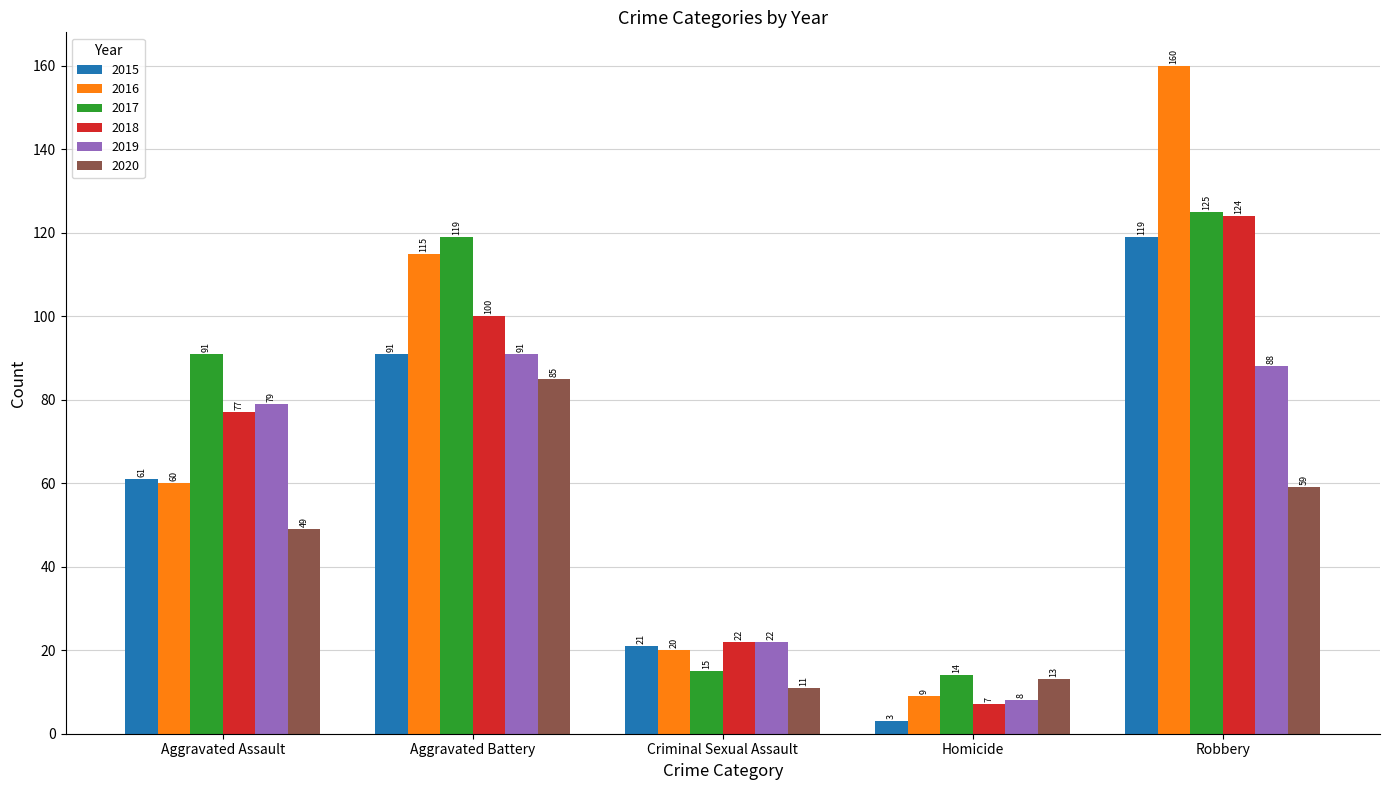

Is the value of 2016 at Robbery greater than the value of 2017 at Aggravated Assault?

Yes